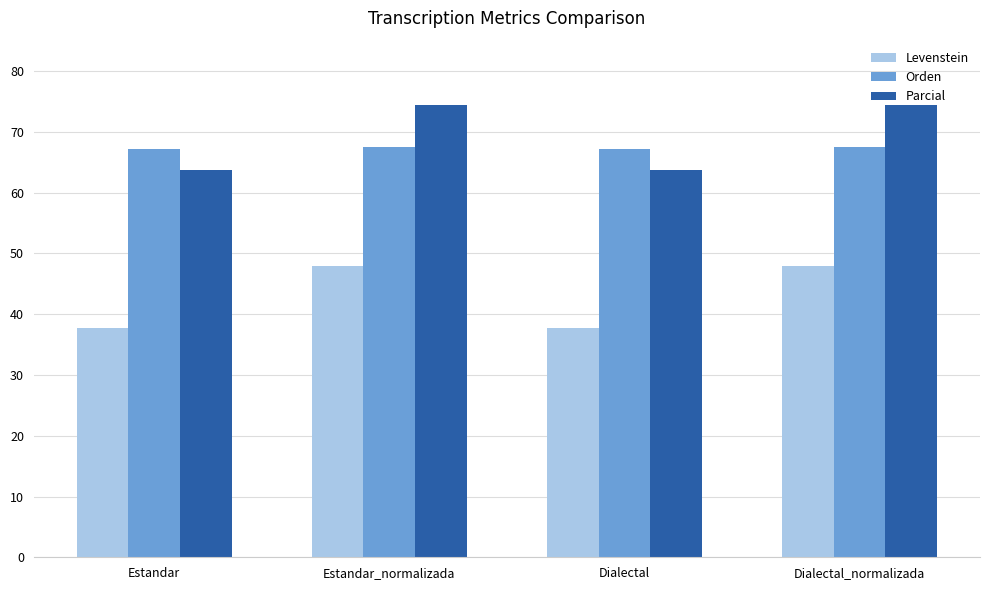

What is the difference between the second highest and minimum values in the Parcial series?

10.7